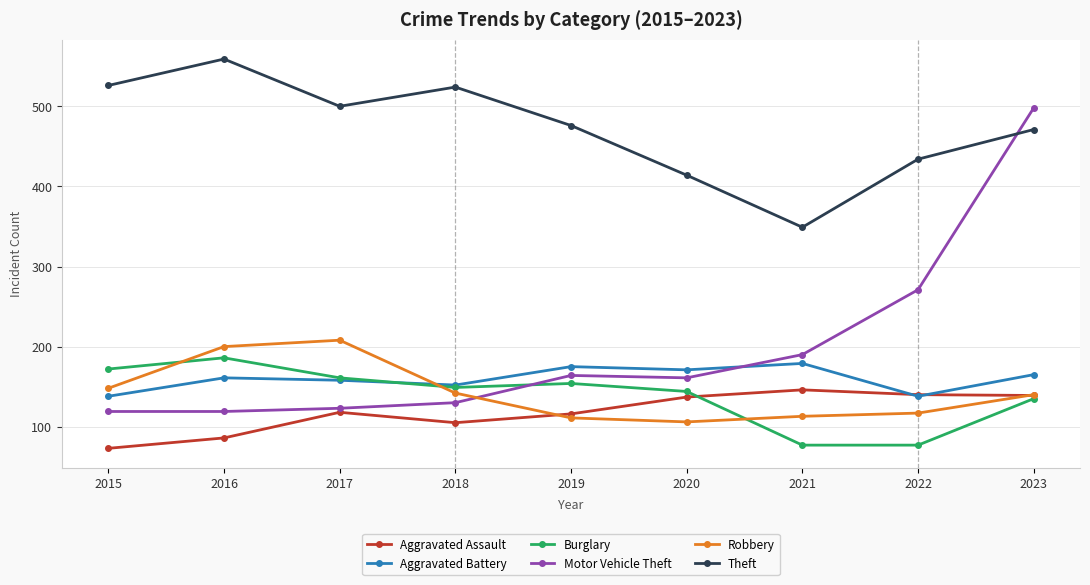

Which series has the widest spread of values?

Motor Vehicle Theft